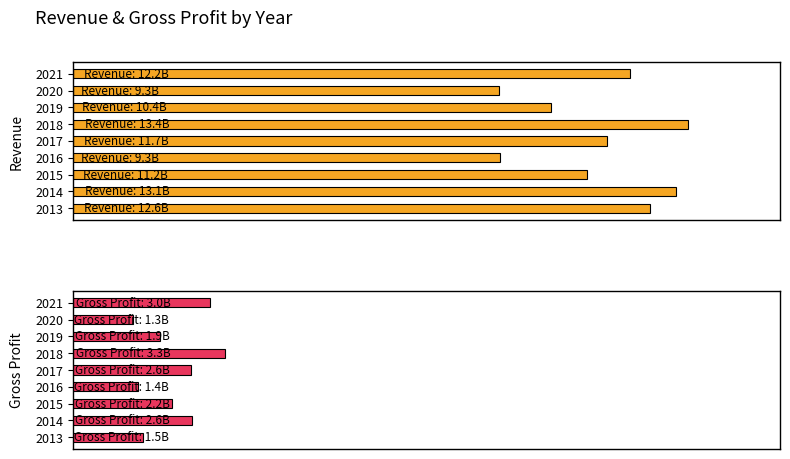

The Gross Profit series shows 2100463622 at 2016. True or false?

False